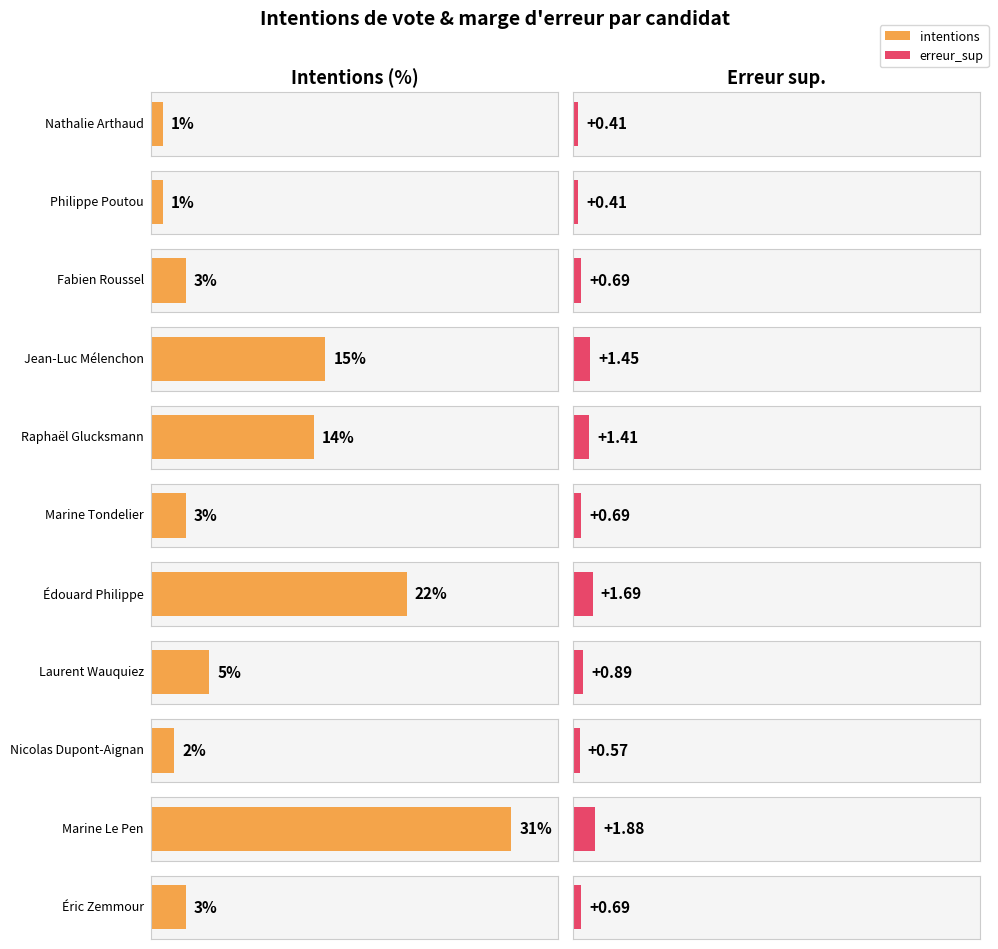

The value of erreur_inf at Laurent Wauquiez is -1.2. True or false?

False